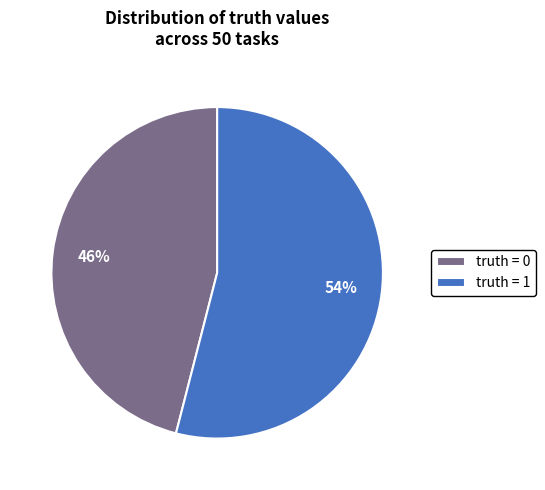

Does truth = 1 account for over 50% of the chart?

Yes